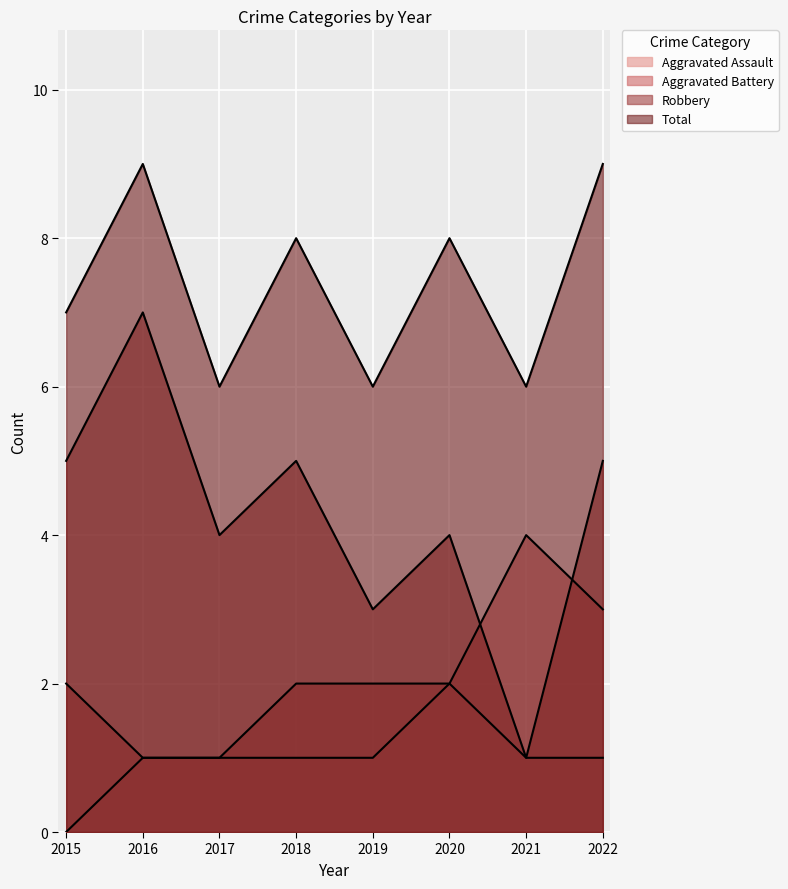

True or false: Aggravated Battery and Total cross at least once.

False